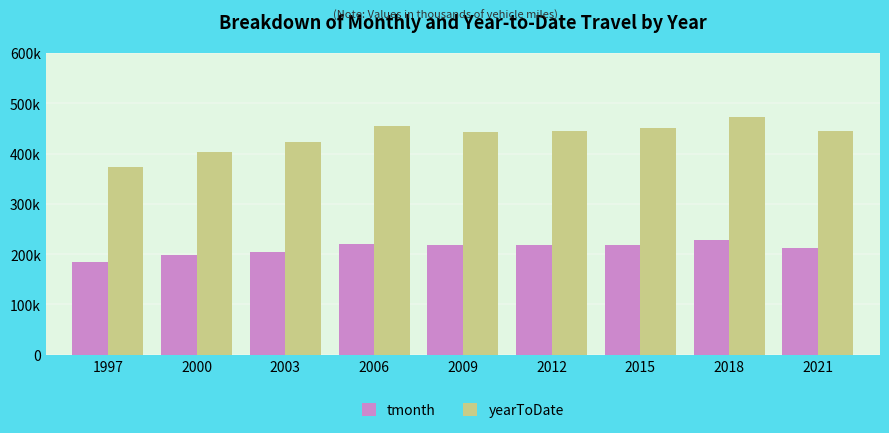

Does the chart contain stacked bars?

No